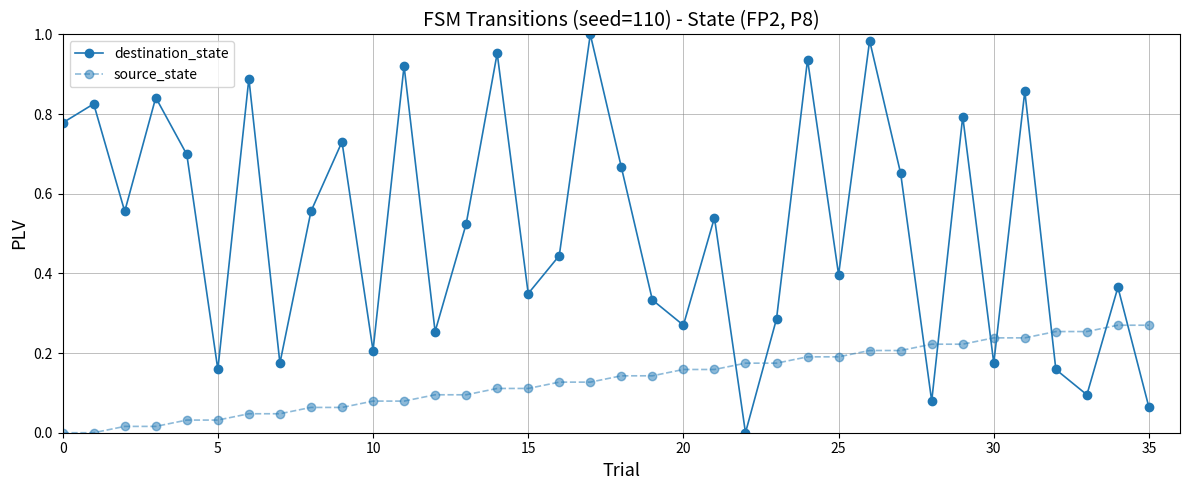

List the series in order of their overall mean, lowest first.

source_state, destination_state